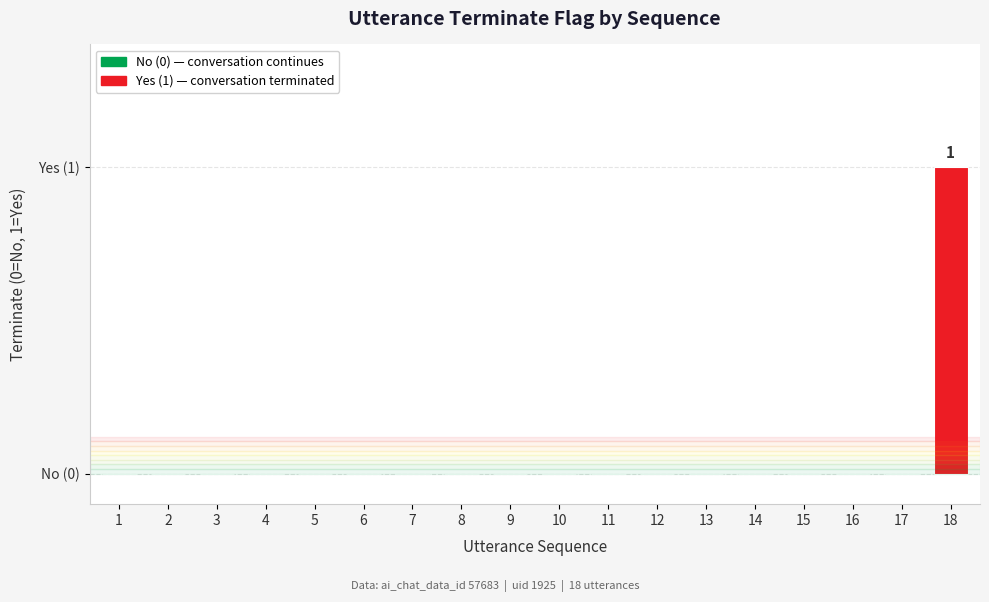

What is the difference between the maximum and minimum values?

1